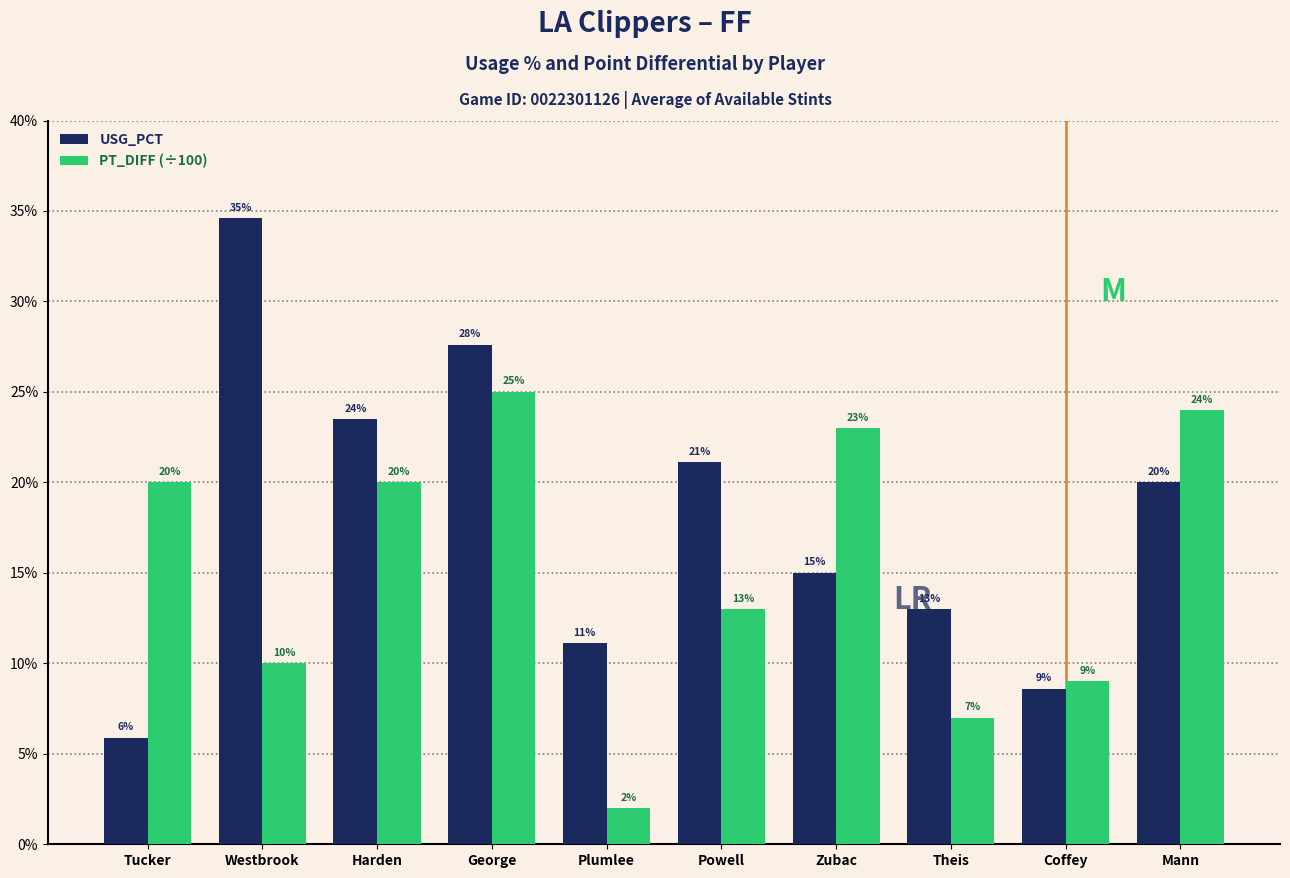

What is the difference between the maximum and minimum values in the PT_DIFF (÷100) series?

0.2